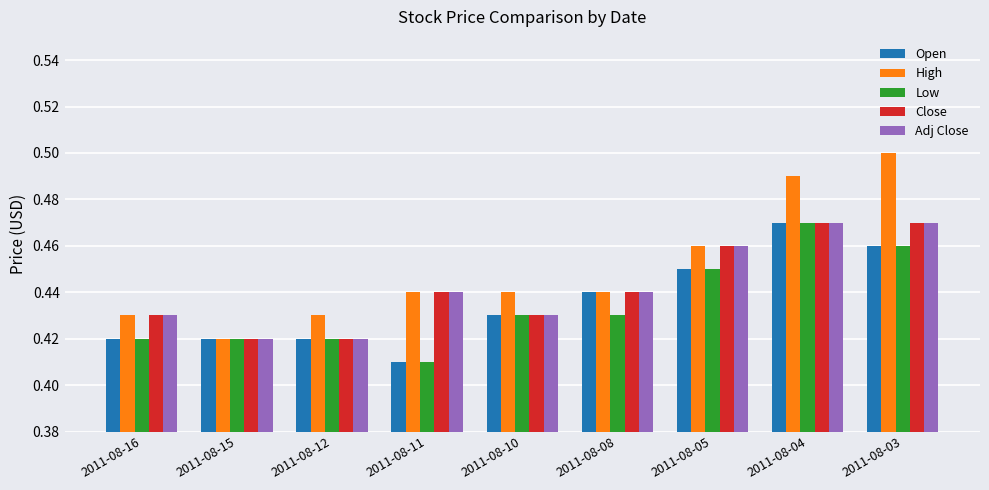

Which series has the widest spread of values?

High